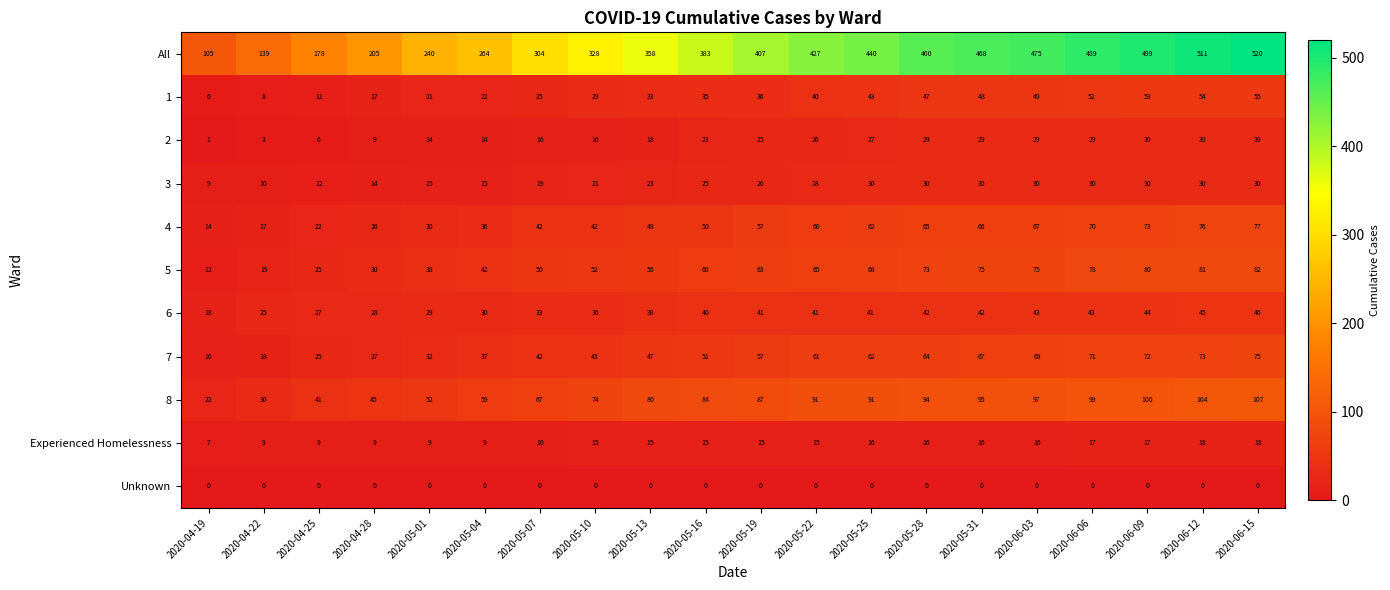

At 2020-05-10, list the series in order from smallest to largest.

Unknown, Experienced Homelessness, 2, 3, 1, 6, 4, 7, 5, 8, All